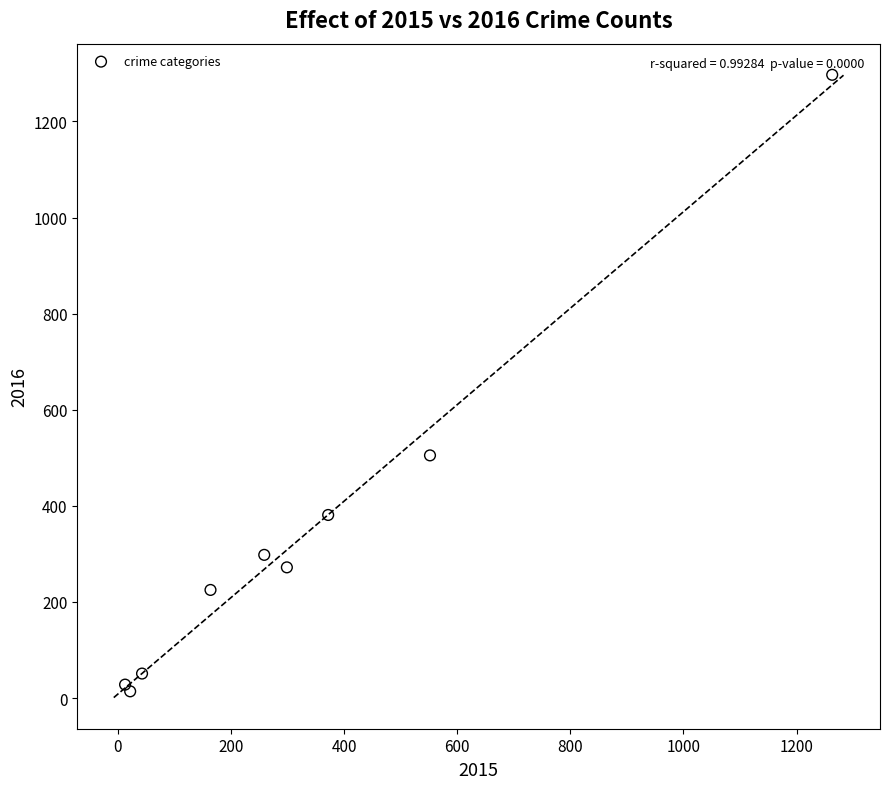

What Y value in the scatter plot is closest to 655?

505